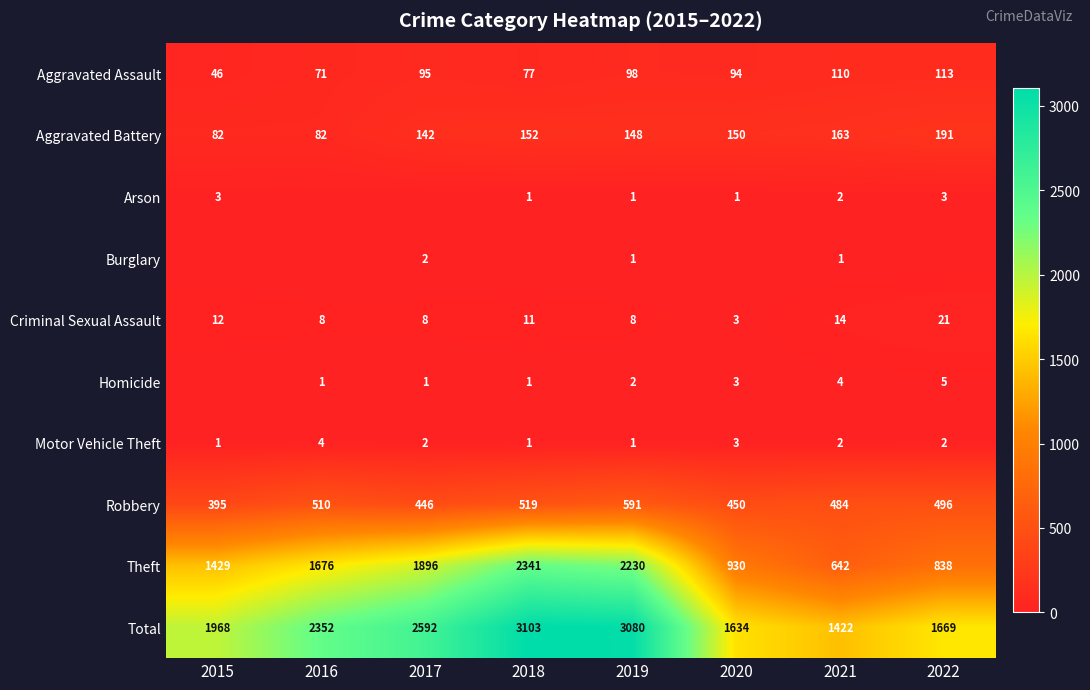

What is the difference between the maximum and minimum values in the Aggravated Battery series?

109